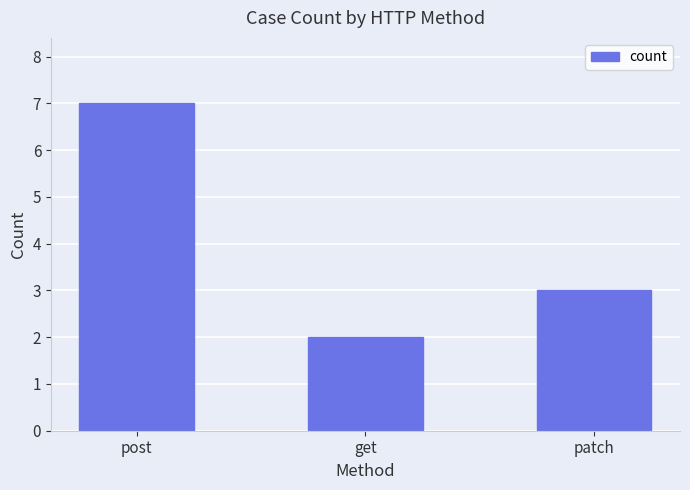

What is the smallest value displayed?

2